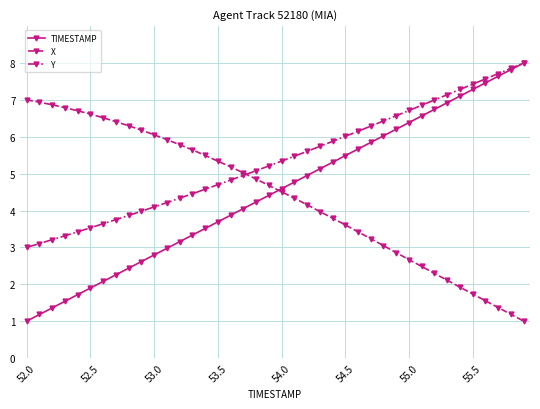

What is the difference between the maximum and minimum values in the TIMESTAMP series?

7.0